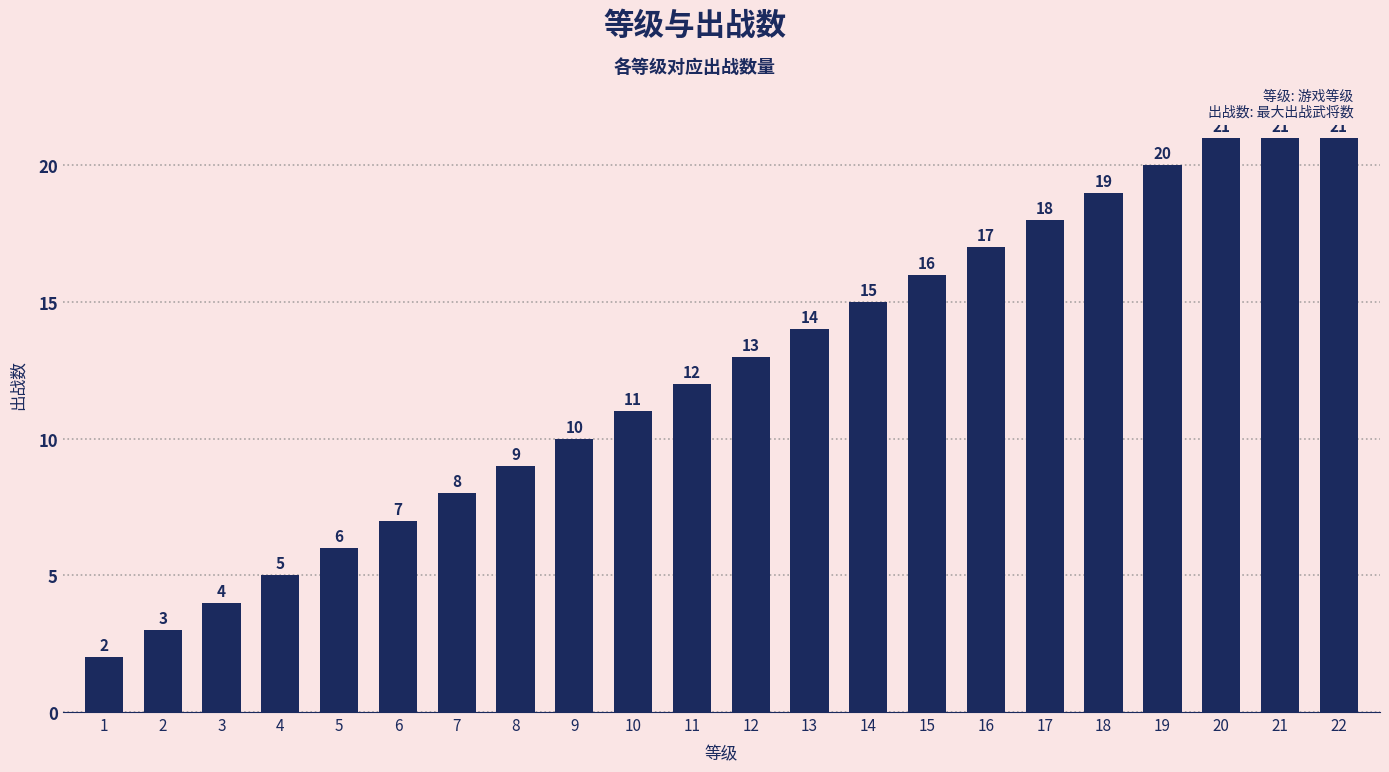

Does the chart contain stacked bars?

No